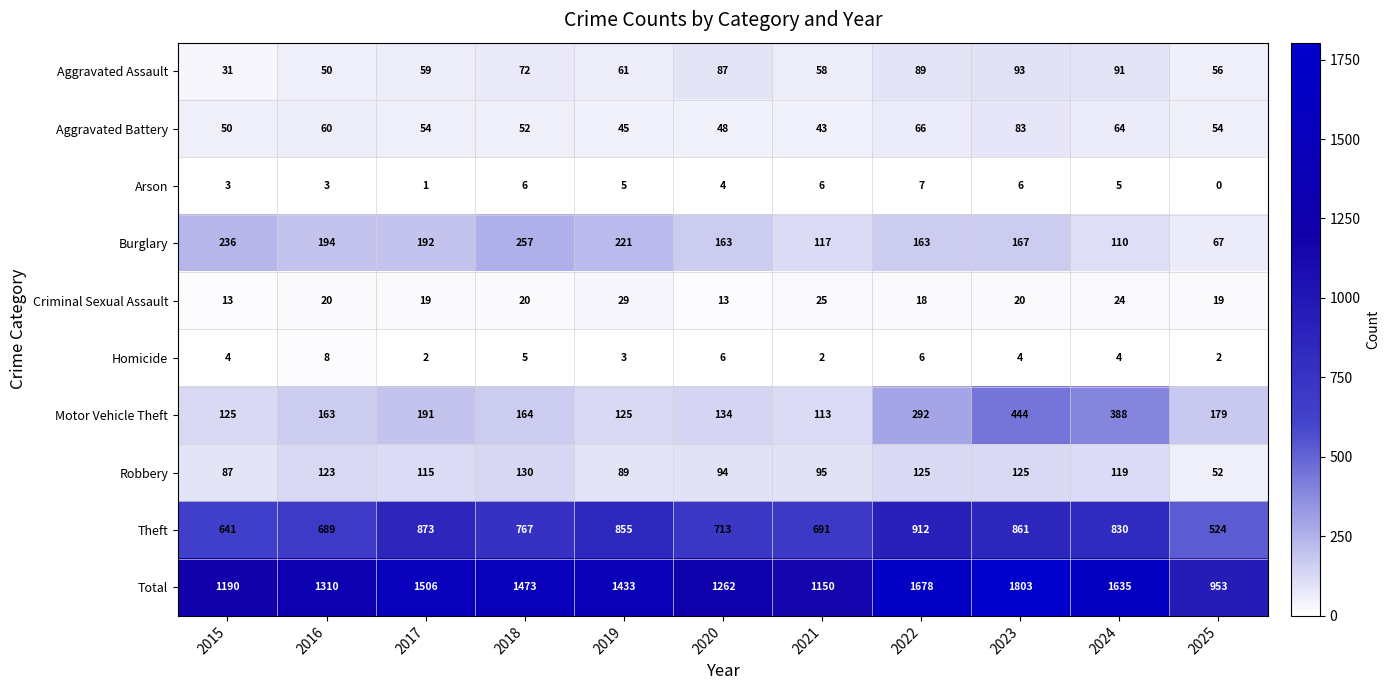

At which category is the sum across all series the highest?

2023